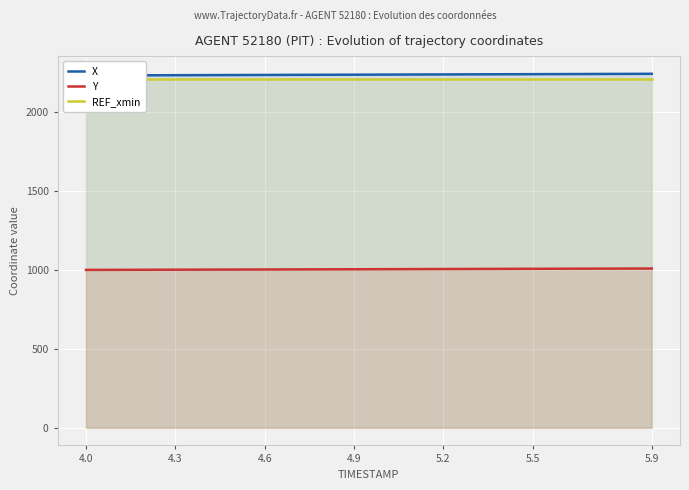

List the series in order of their peak value, highest first.

X, REF_xmin, Y